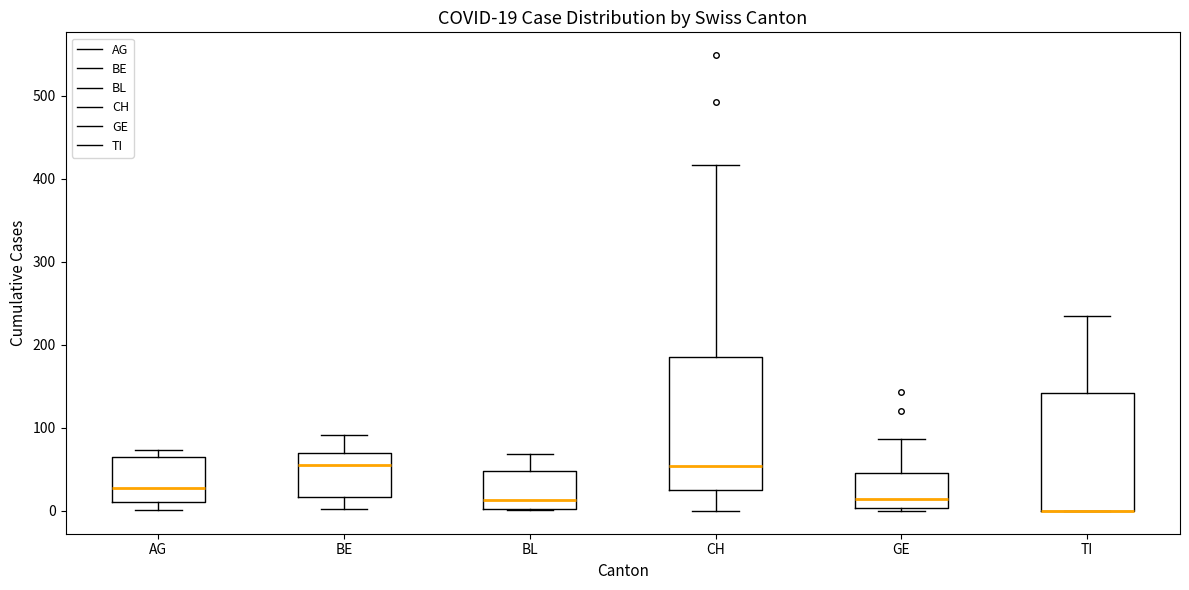

Which box is the tallest, from its lower edge to its upper edge?

CH